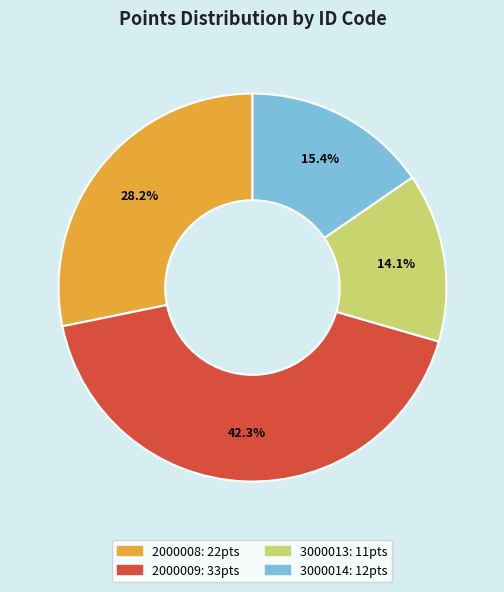

Which has a higher value, 3000014 or 3000013?

3000014